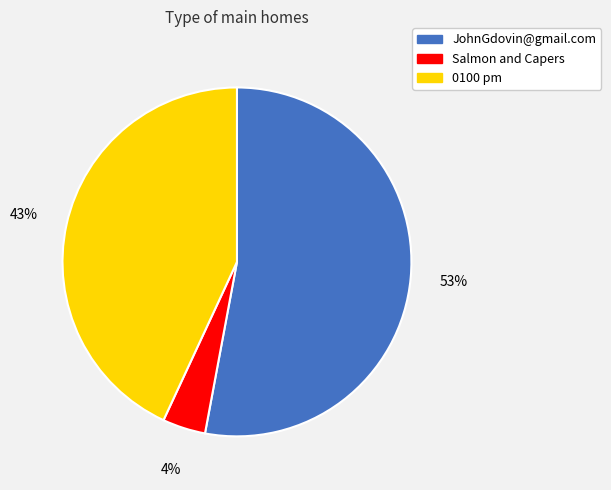

Which category has the biggest portion of the pie?

JohnGdovin@gmail.com